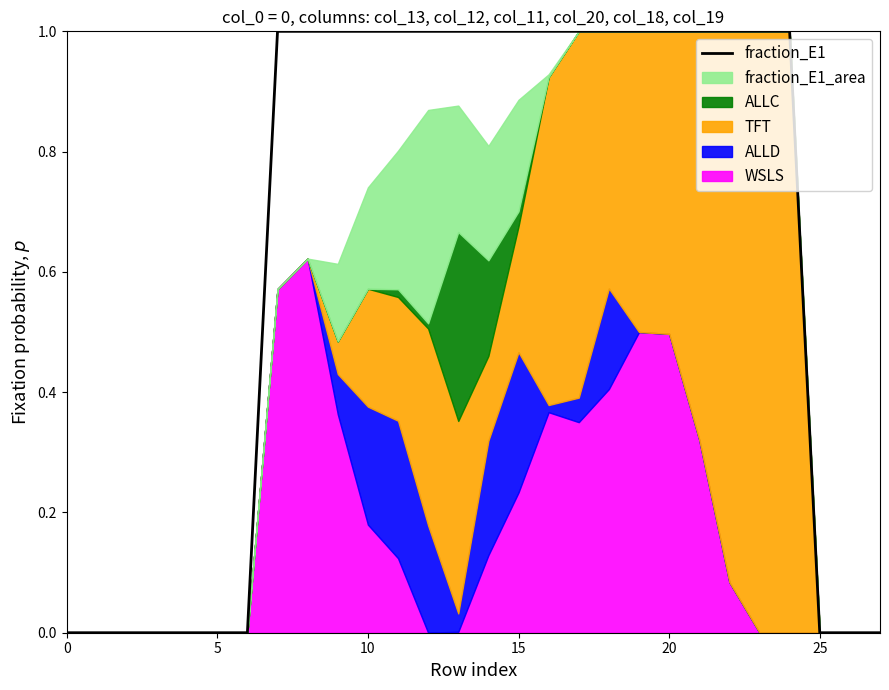

What is the maximum value for fraction_E1?

1.0